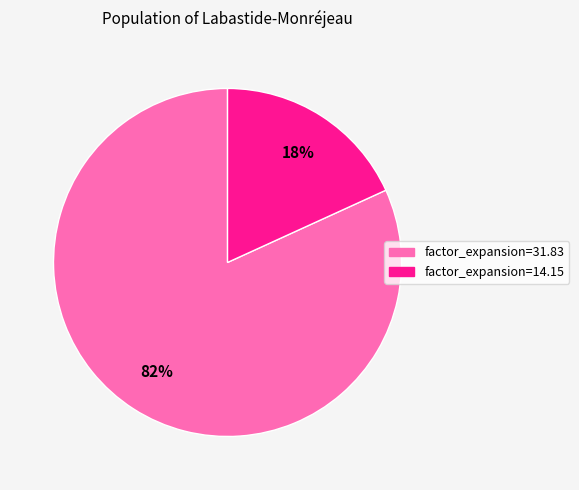

To the nearest percent, what is the average slice percentage?

50%